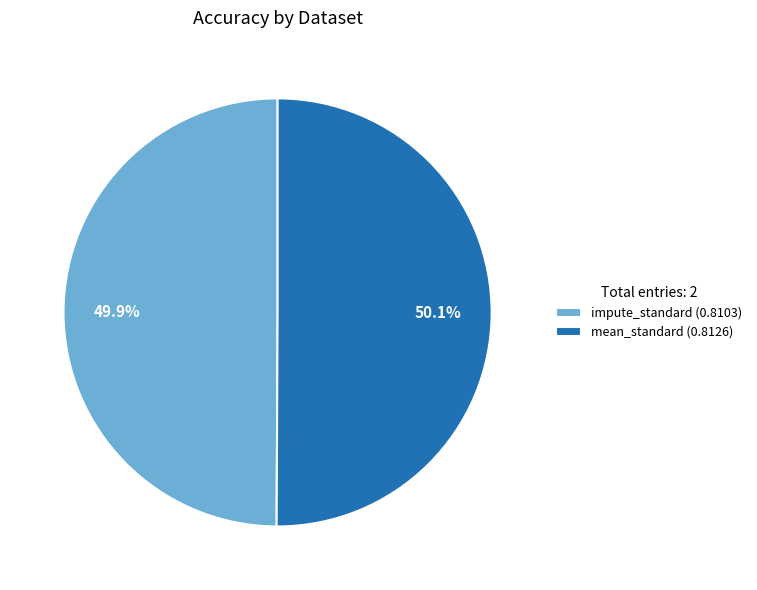

Do mean_standard (0.8126) and impute_standard (0.8103) together represent more than half of the pie?

Yes